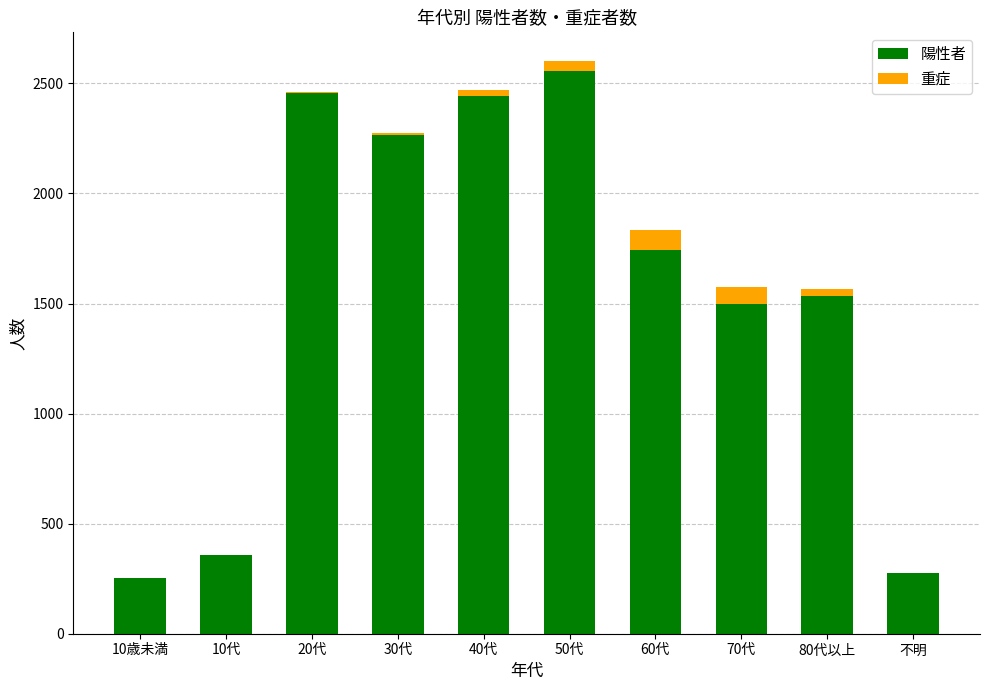

At which label does 陽性者 reach its peak?

50代